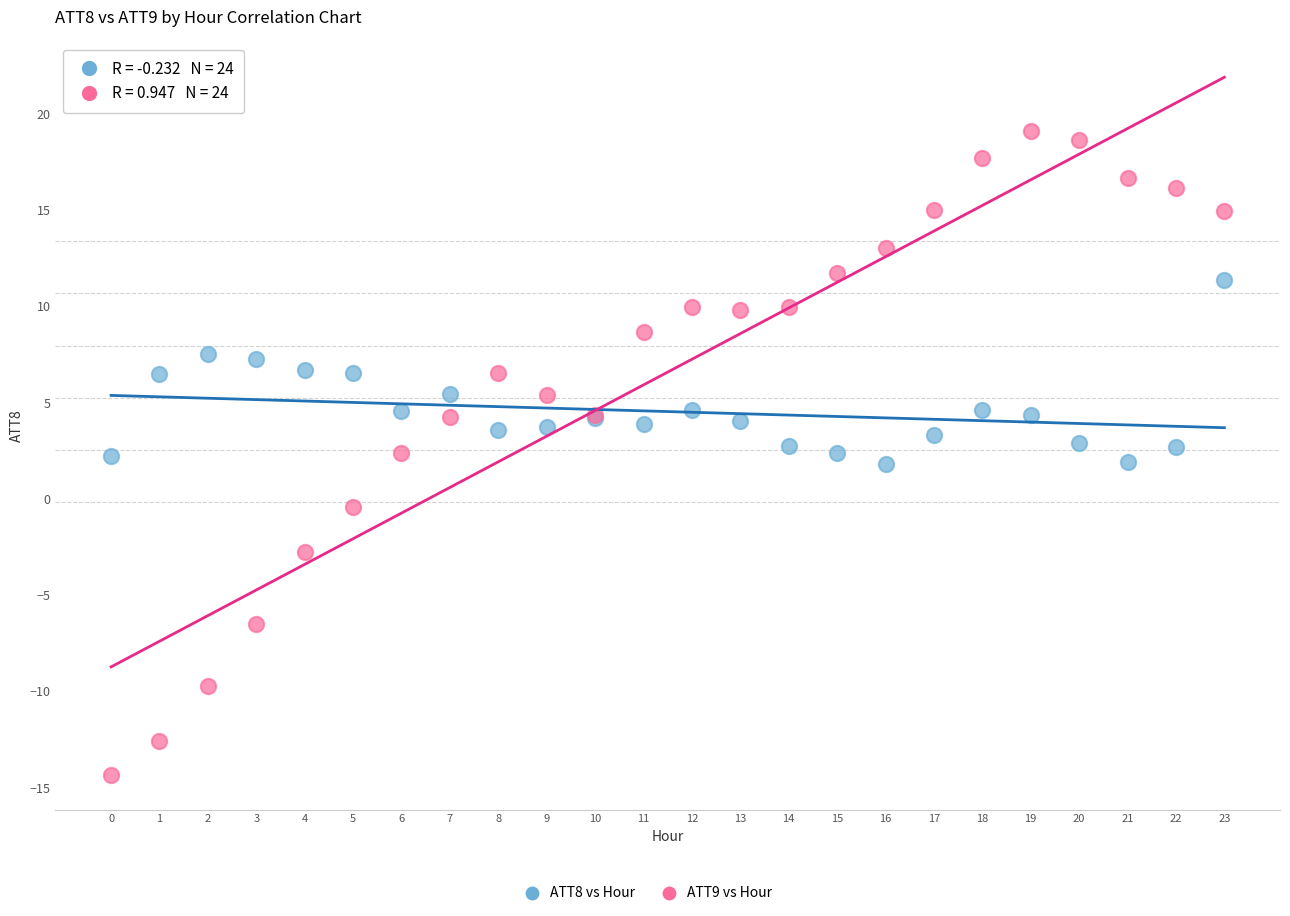

Which series reaches the minimum Y coordinate?

ATT9 vs Hour